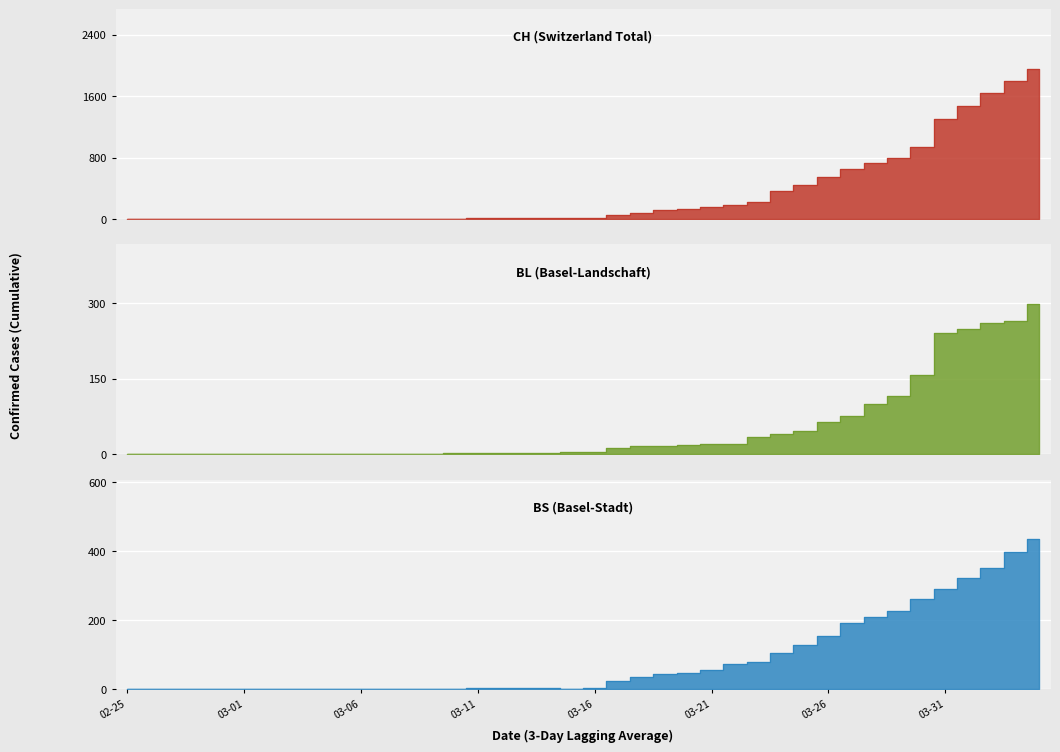

True or false: CH and BS intersect in this chart.

False